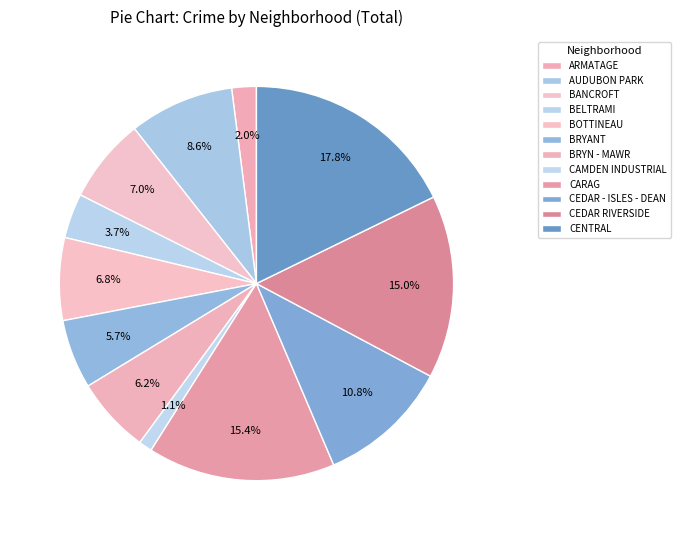

How many segments does this pie chart have?

12